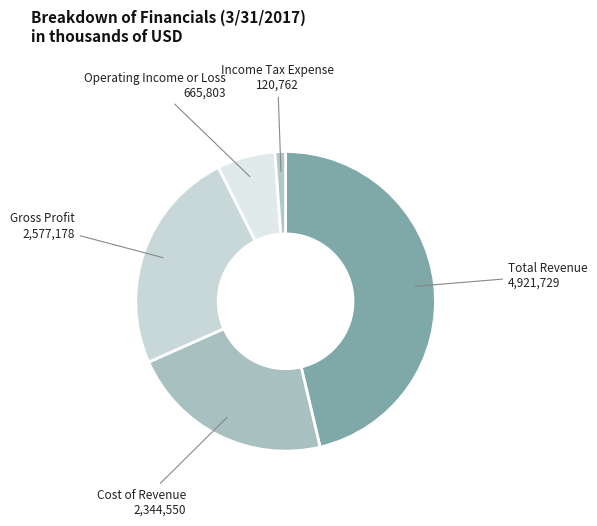

Count the number of slices in the pie.

5